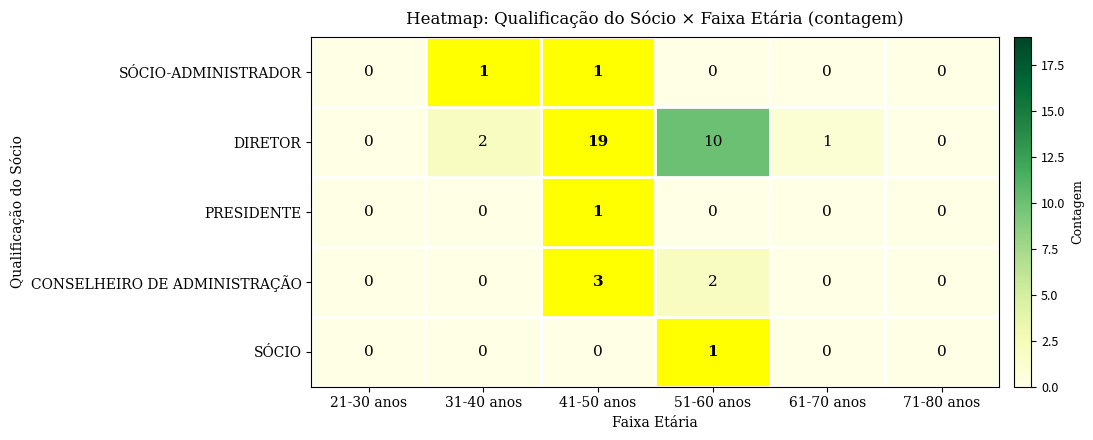

Which series has the widest spread of values?

DIRETOR